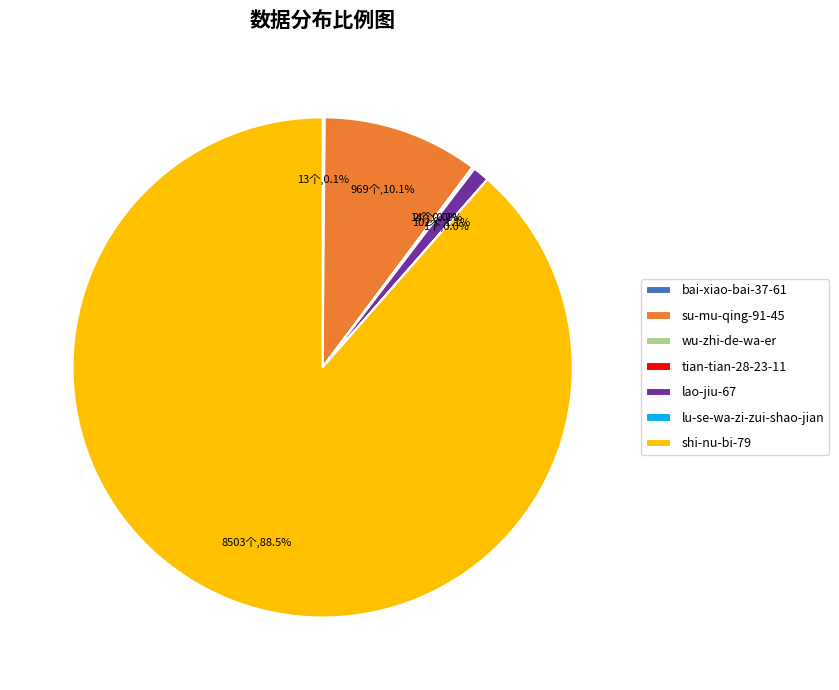

Is shi-nu-bi-79 the majority of the pie?

Yes